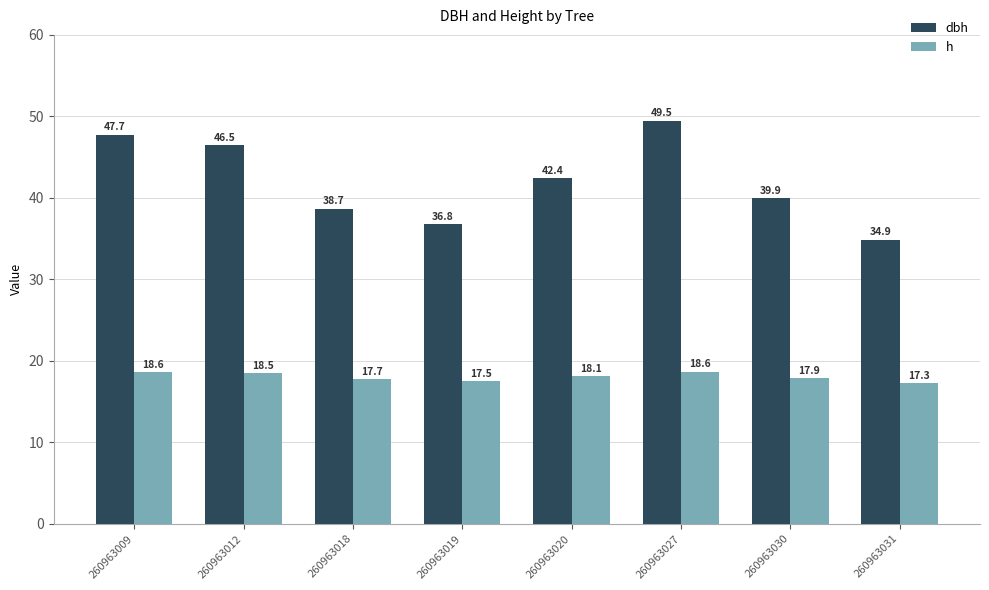

At which label is dbh closest to 42?

260963020